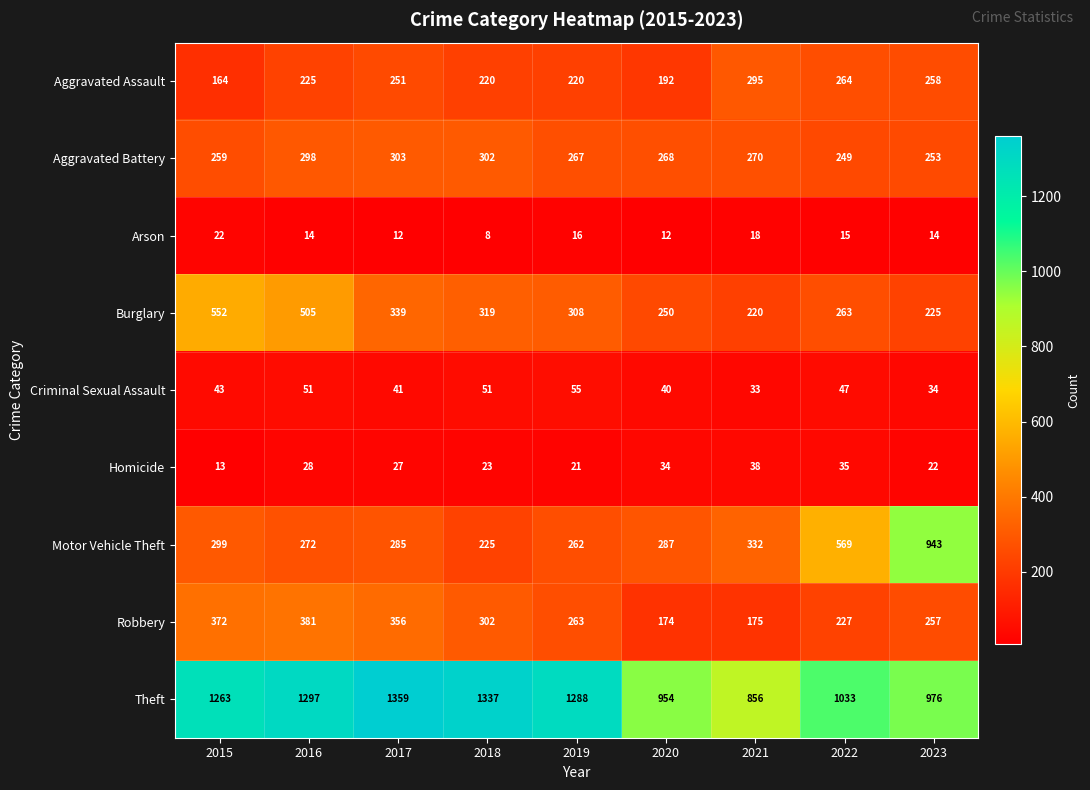

List the labels in order of Homicide value, largest first.

2021, 2022, 2020, 2016, 2017, 2018, 2023, 2019, 2015